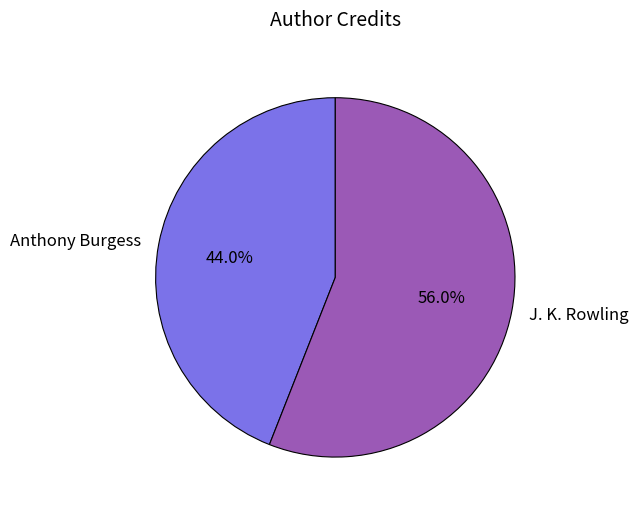

What percentage do Anthony Burgess and J. K. Rowling together represent?

100.0%